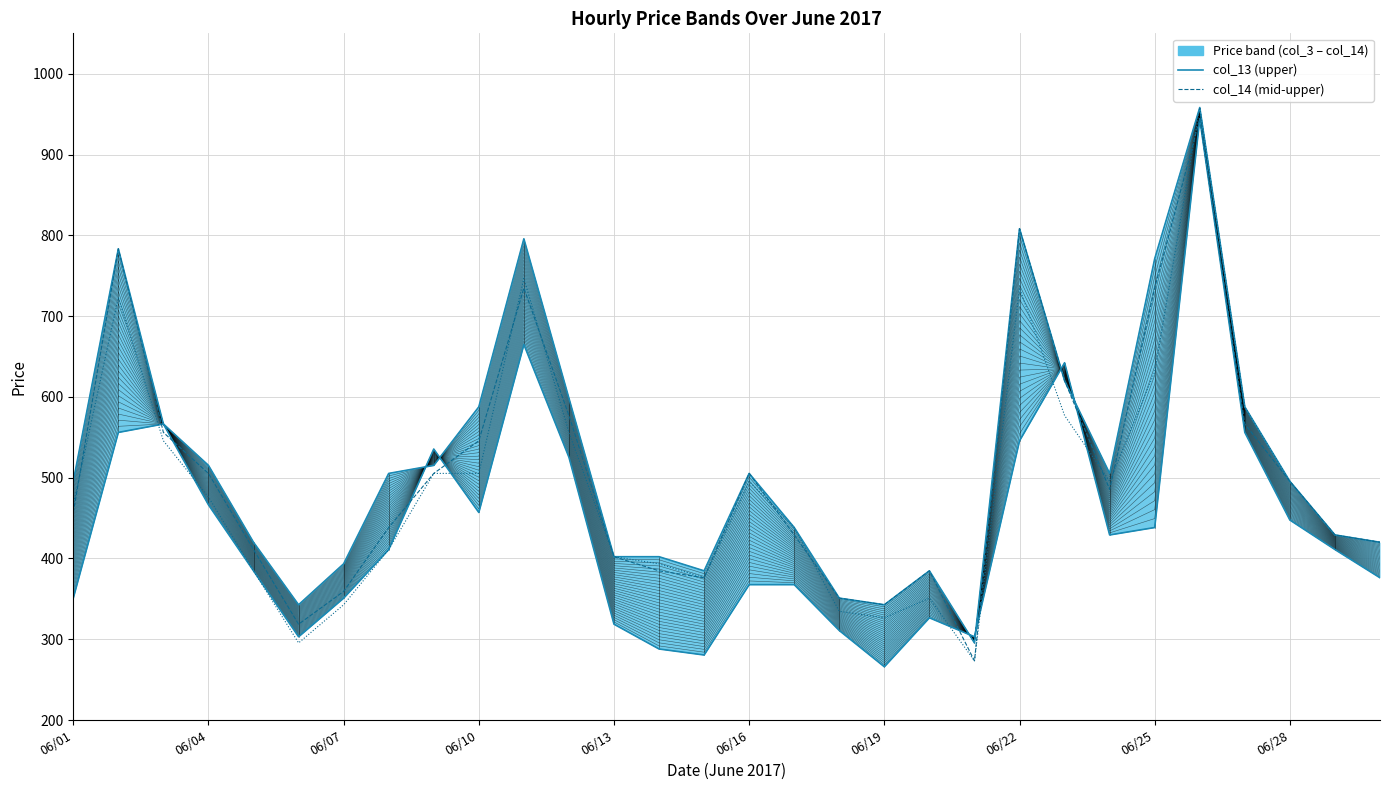

Rank the categories by col_3 value from highest to lowest.

25, 10, 22, 06/07, 06/04, 26, 21, 06/25, 11, 06/10, 06/28, 27, 24, 23, 06/22, 28, 06/13, 29, 15, 16, 06/01, 06/19, 19, 12, 17, 06/16, 20, 13, 14, 18